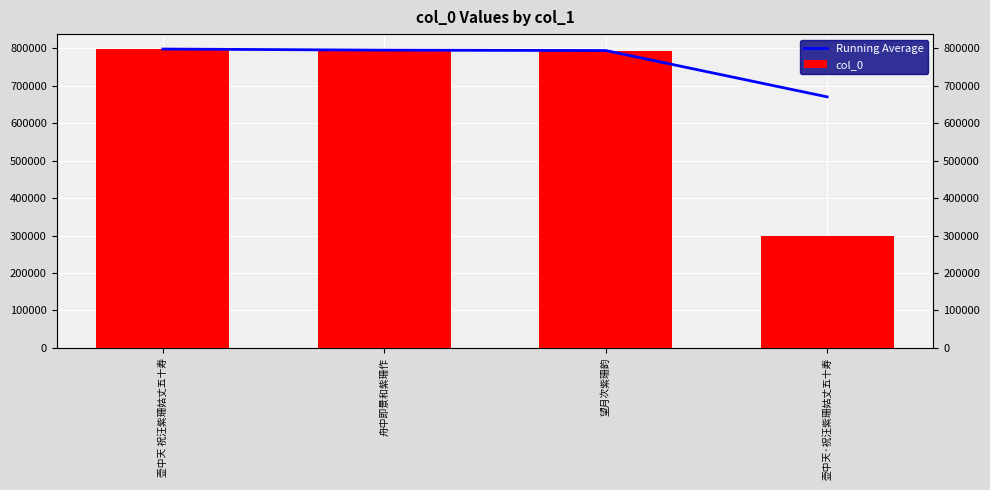

Which series changed the most between 壶中天 祝汪紫珊姑丈五十寿 and 望月次紫珊韵?

col_0